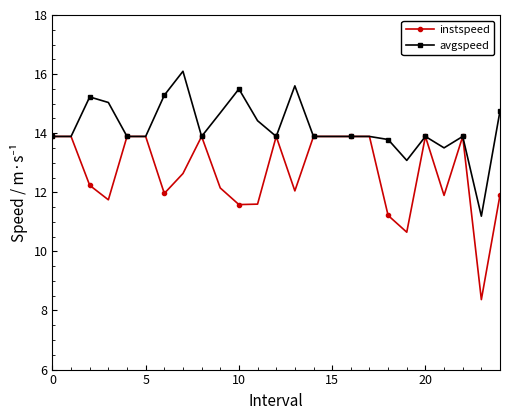

Rank the series by their maximum value, from highest to lowest.

avgspeed, instspeed